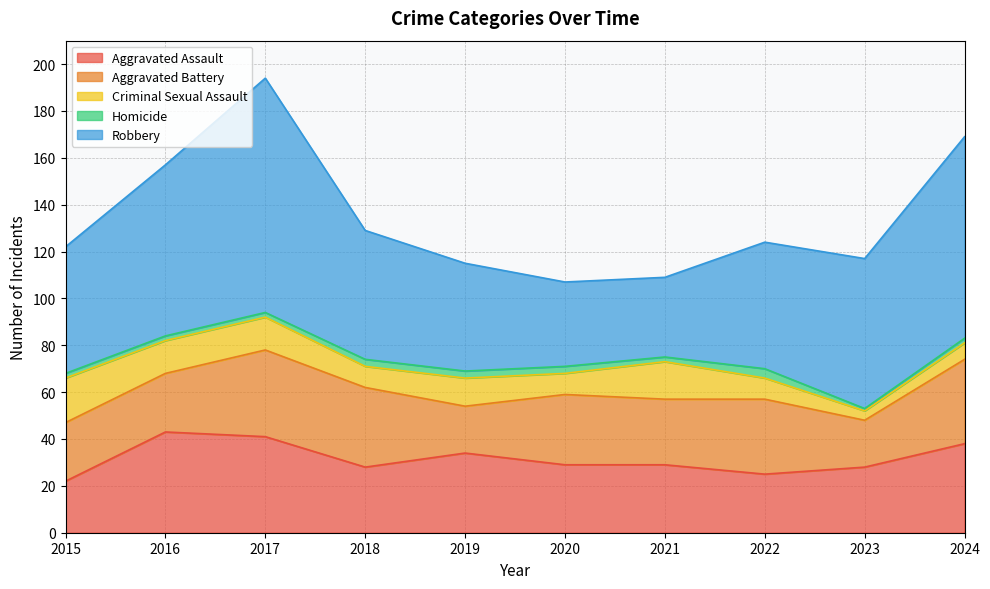

In Homicide, how many points are higher than both neighbors (excluding endpoints)?

1